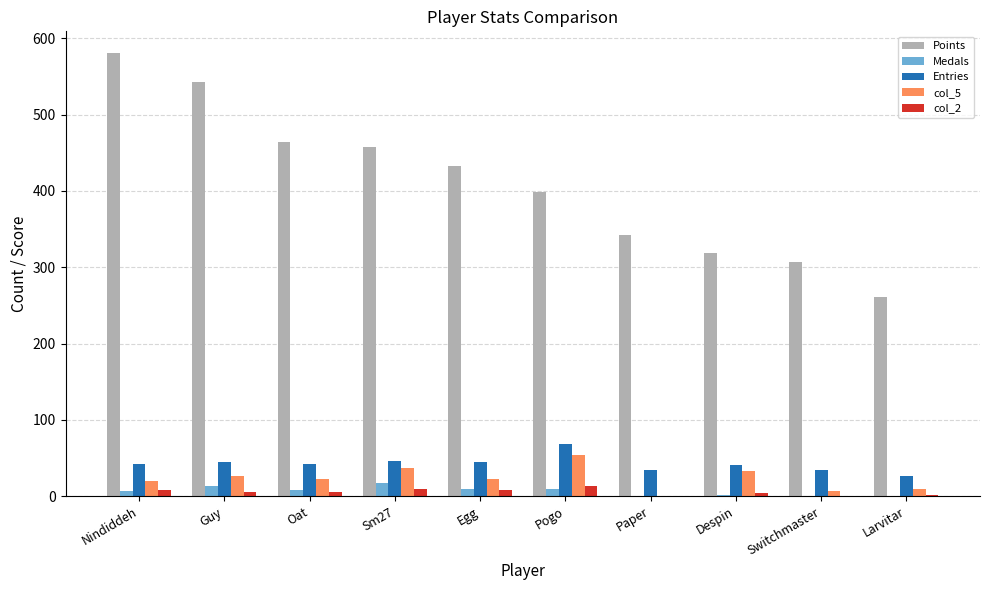

The Points series shows 875 at Nindiddeh. True or false?

False